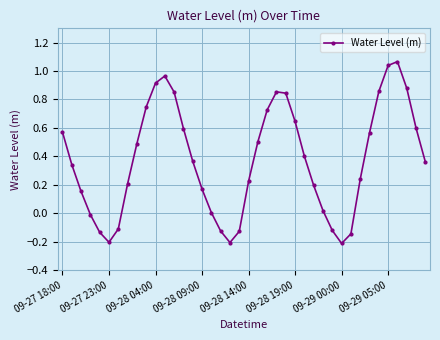

What is the difference between the maximum and minimum values?

1.3